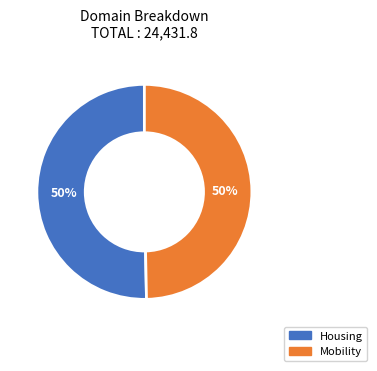

How many slices are in this pie chart?

2